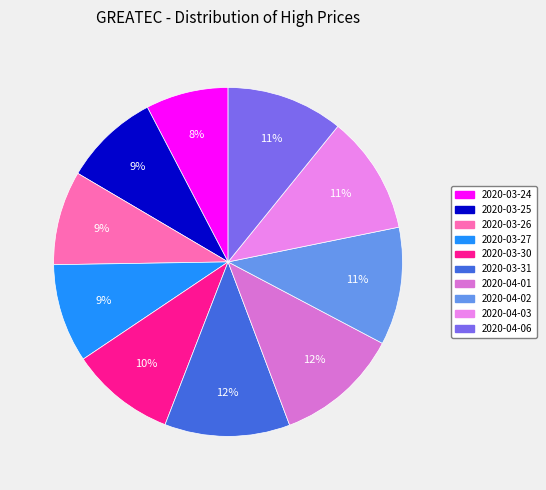

What portion of the pie excludes 2020-04-06?

89.2%